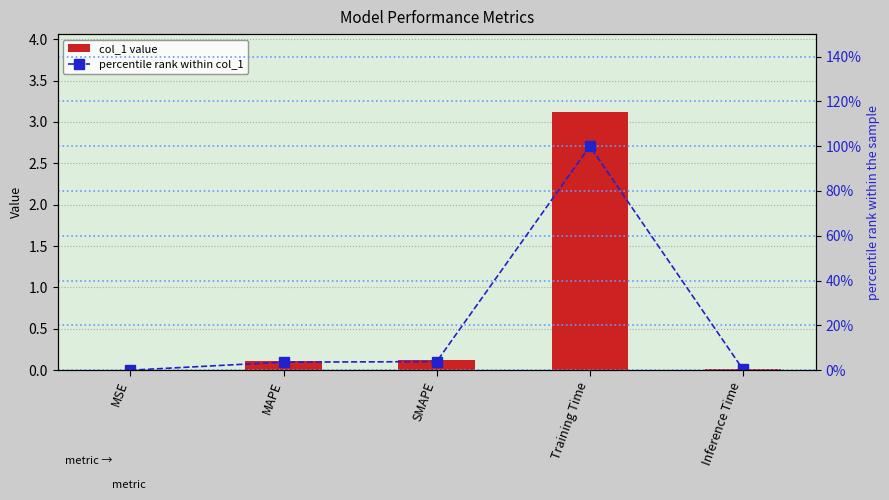

At Training Time, list the series in order from largest to smallest.

percentile rank within col_1, col_1 value